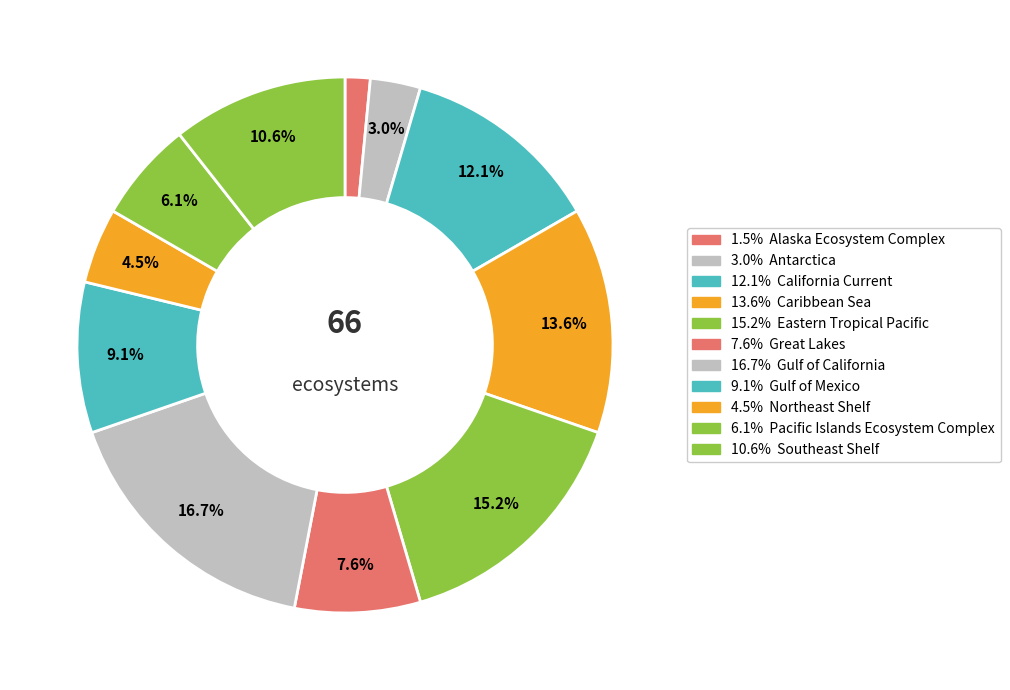

What is the smallest slice in the pie chart?

Alaska Ecosystem Complex